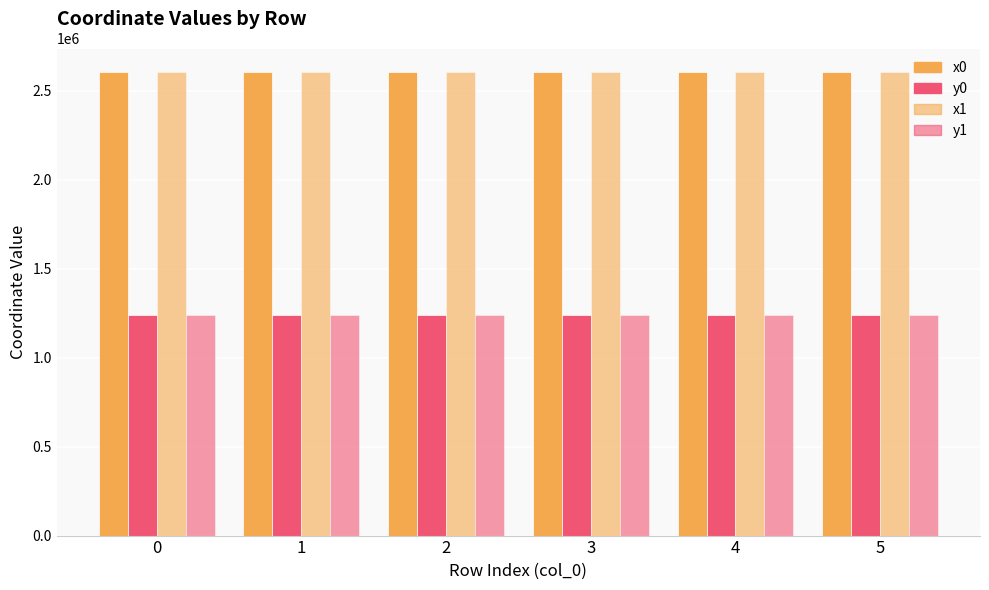

At which label does y1 reach its minimum?

3